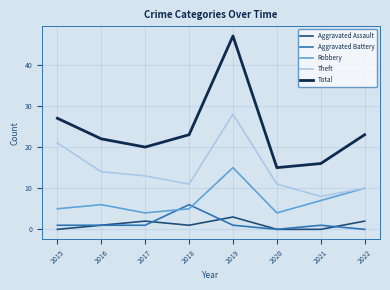

Which series has the widest spread of values?

Total